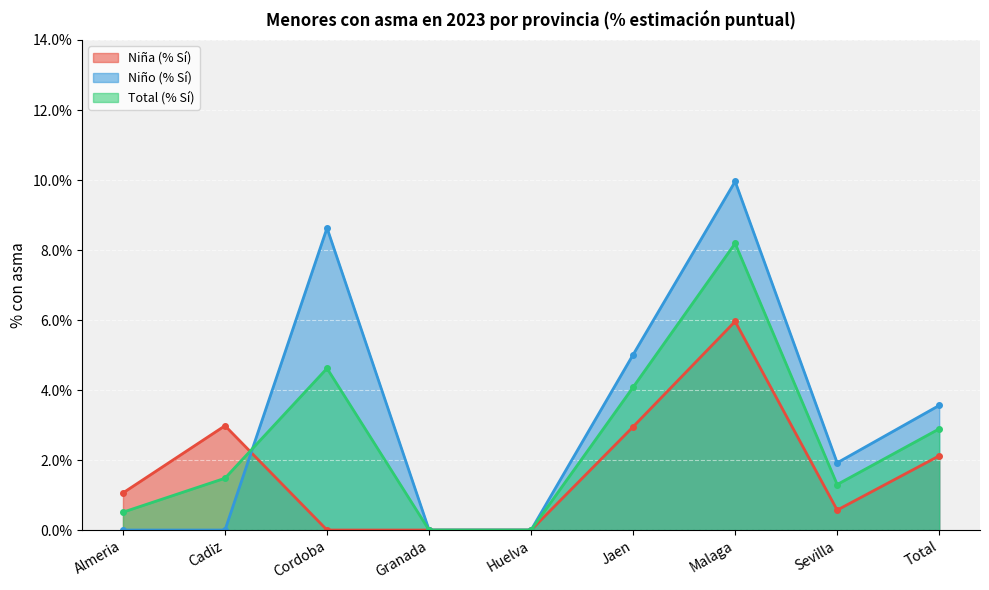

List the series in order of their peak value, lowest first.

Niña (% Sí), Total (% Sí), Niño (% Sí)